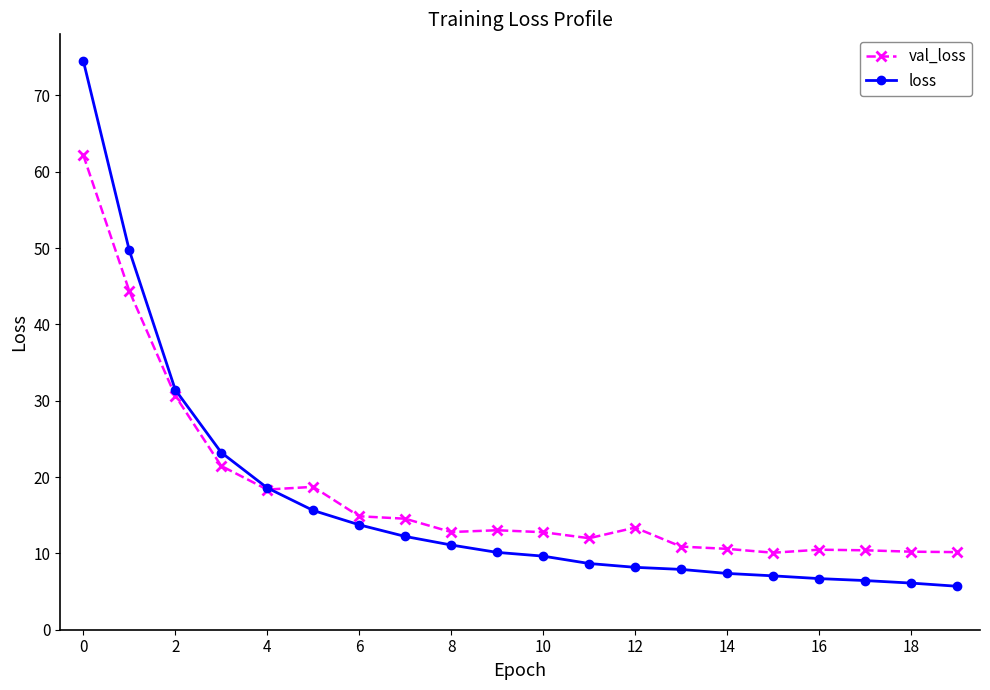

What is the value of the val_loss point at the 9th from the left?

12.8